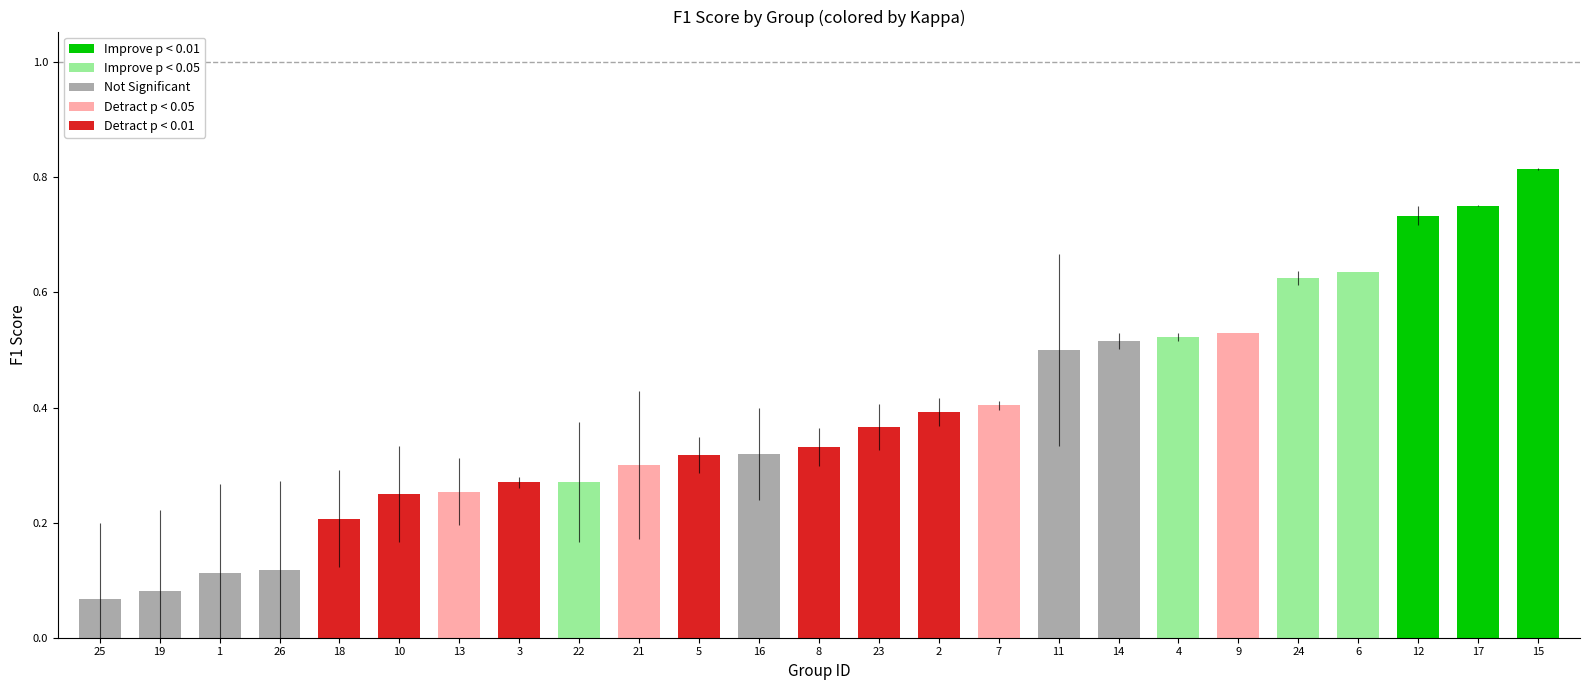

Is it true that the value at 22 is 0.5?

False